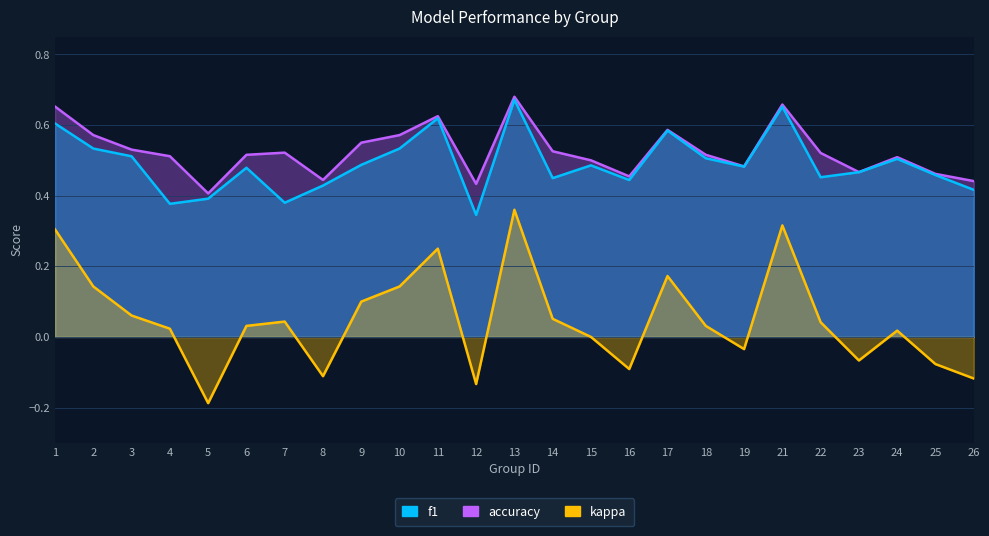

The value of f1 at 16 is 0.7. True or false?

False